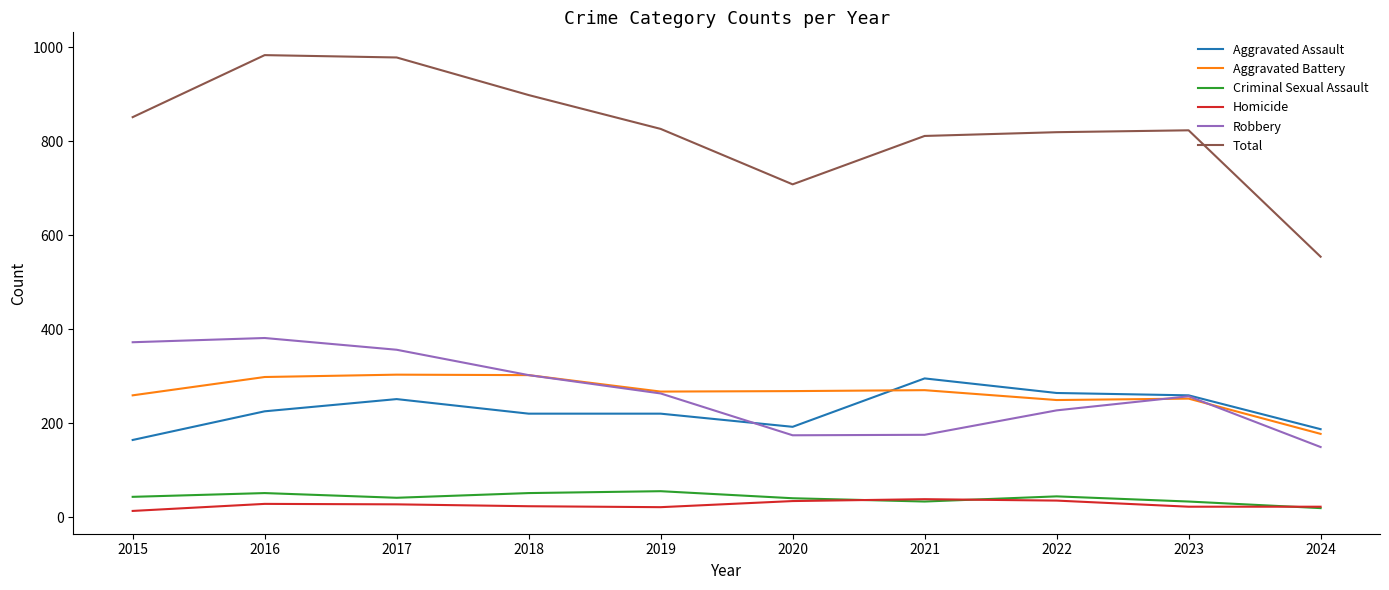

Which category has the lowest value in the Aggravated Assault series?

2015